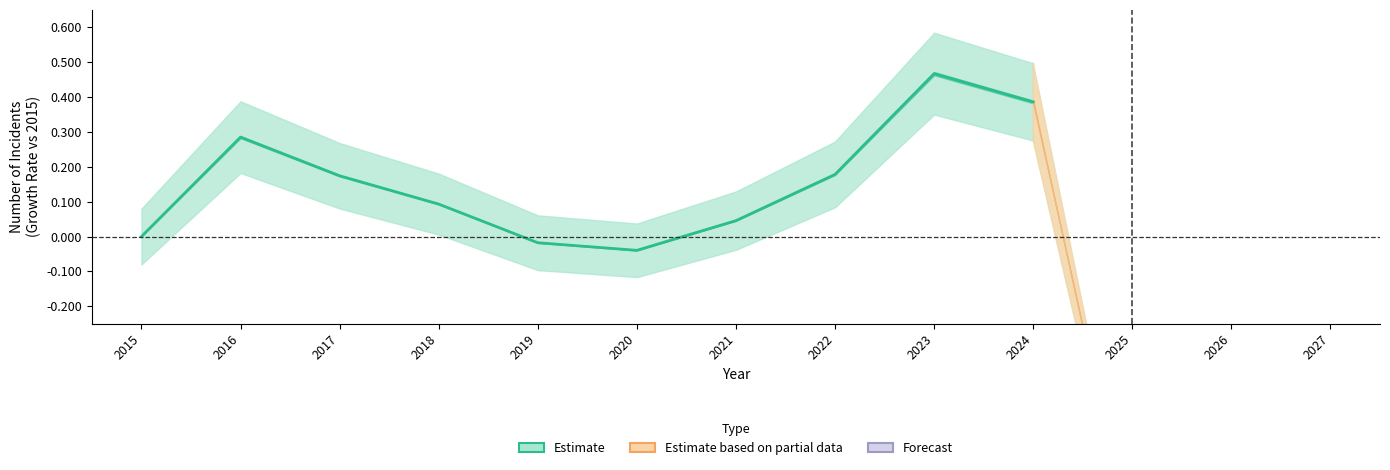

The chart shows a value of 0.0 at 2015. True or false?

True